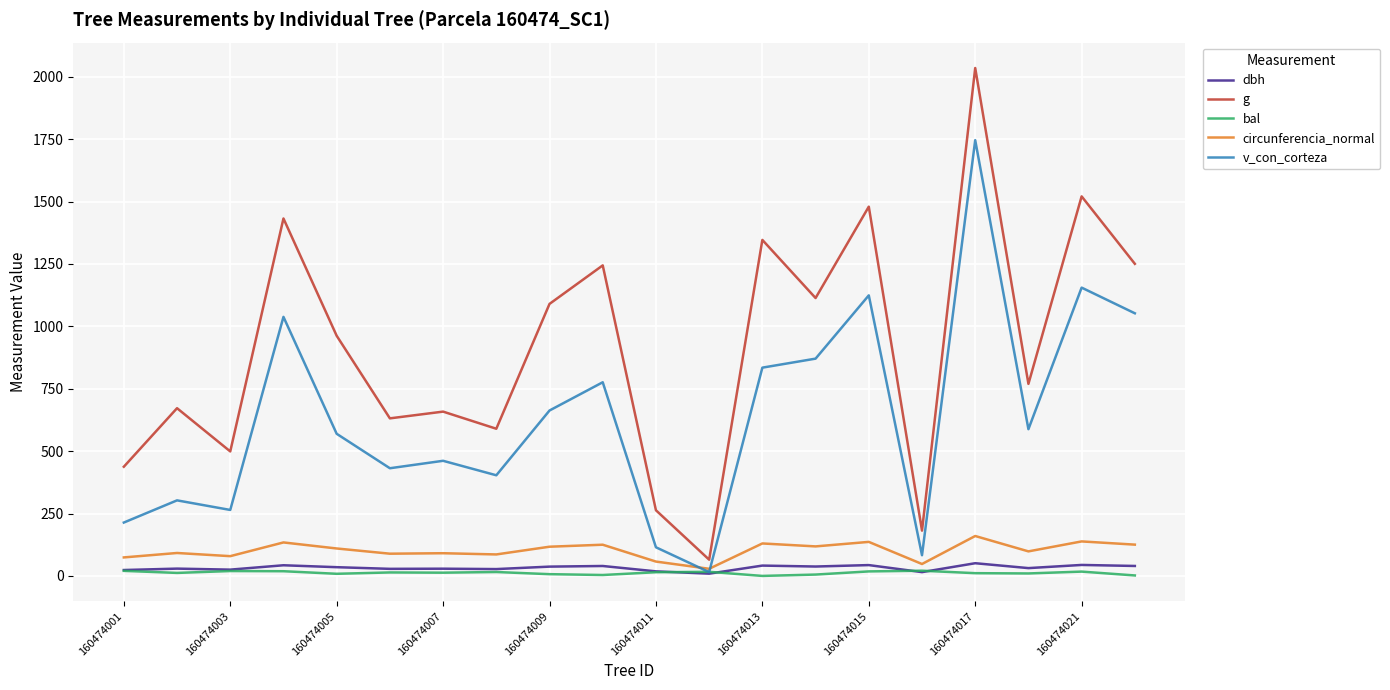

Which series has the largest range (max minus min)?

g